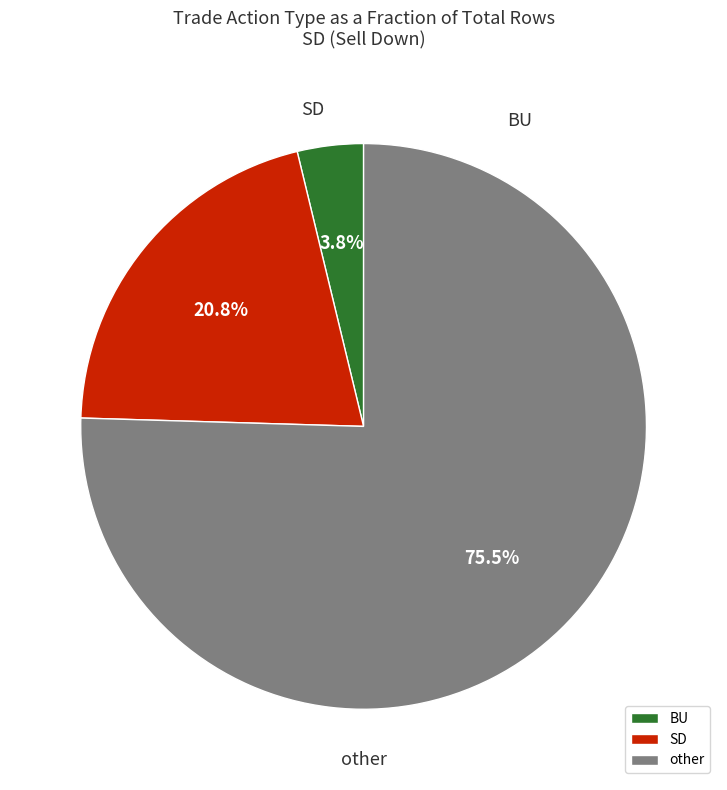

Does SD represent more than half of the total?

No